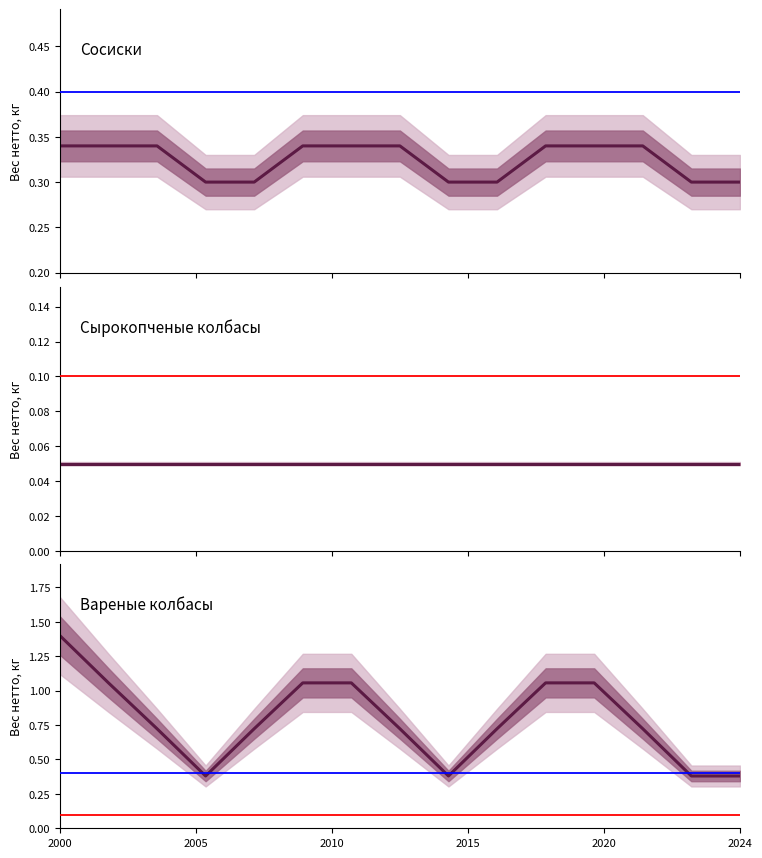

True or false: Сырокопченые колбасы and Вареные колбасы cross at least once.

False